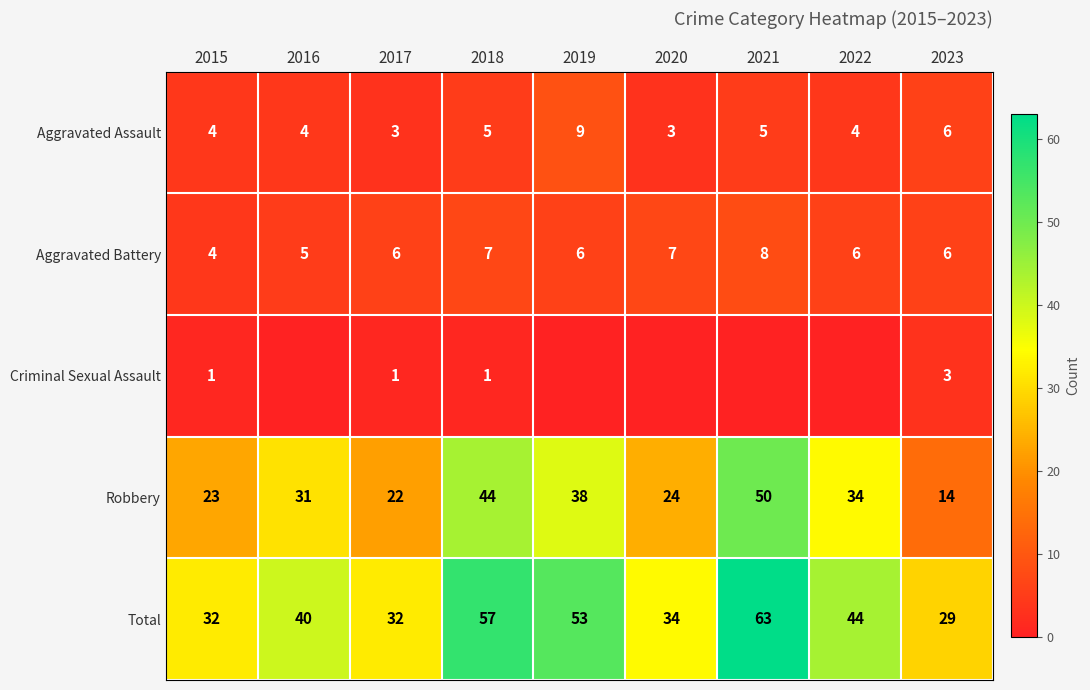

Is it true that Total equals 44 at 2022?

True